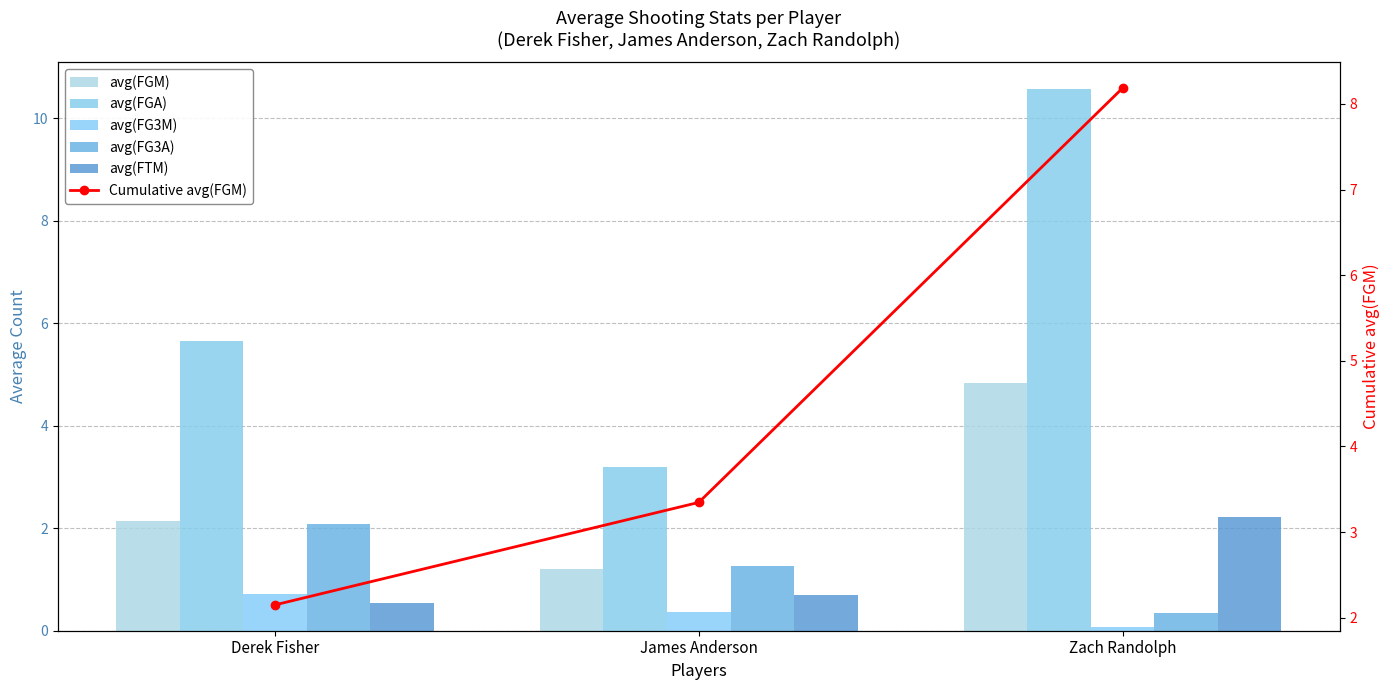

What is the difference between the second highest and minimum values in the avg(FTM) series?

0.2